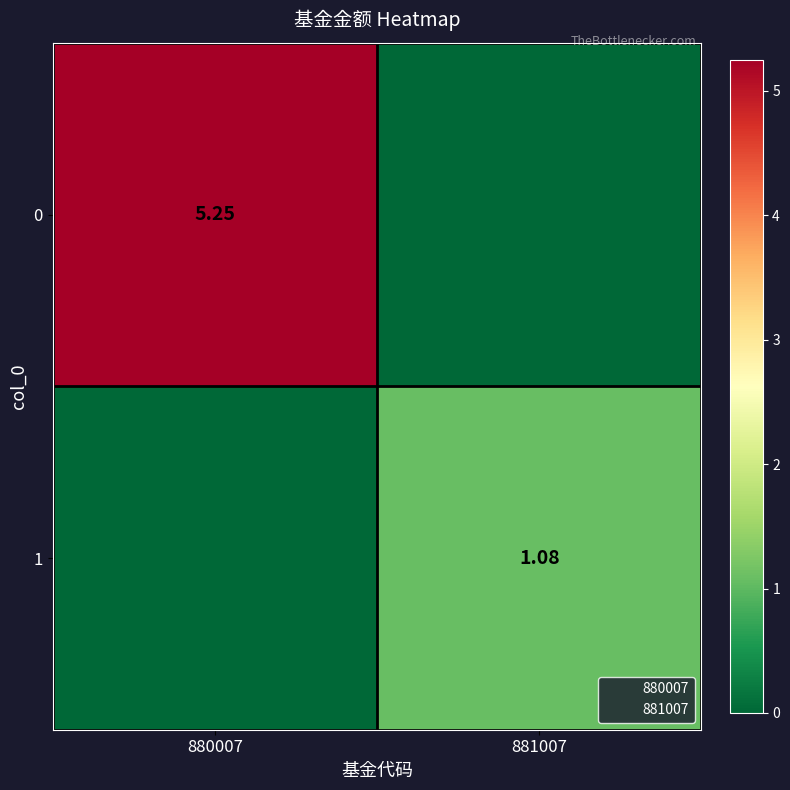

Is it true that 1 equals 1.1 at 881007?

True